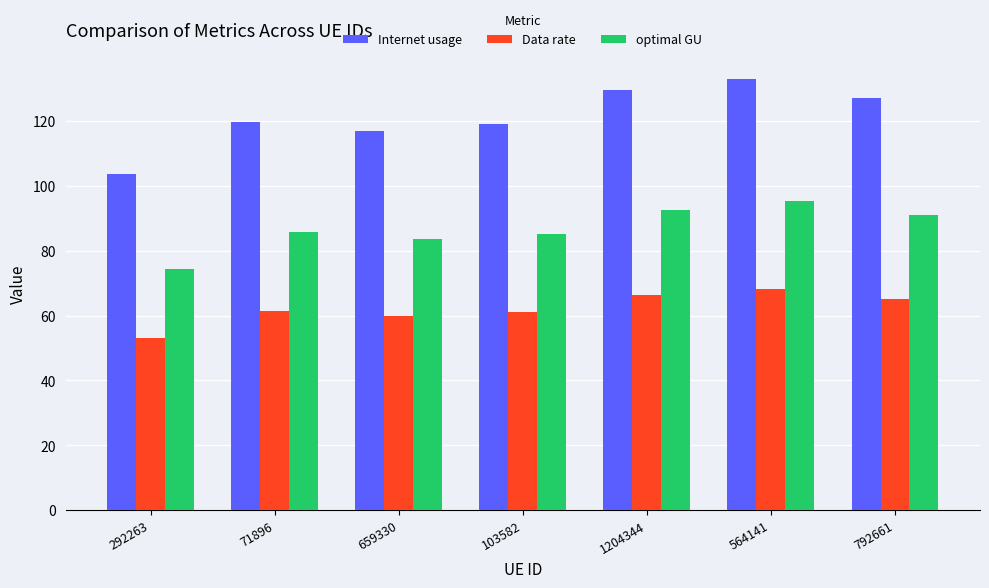

What is the difference between the maximum and minimum values in the Internet usage series?

29.3